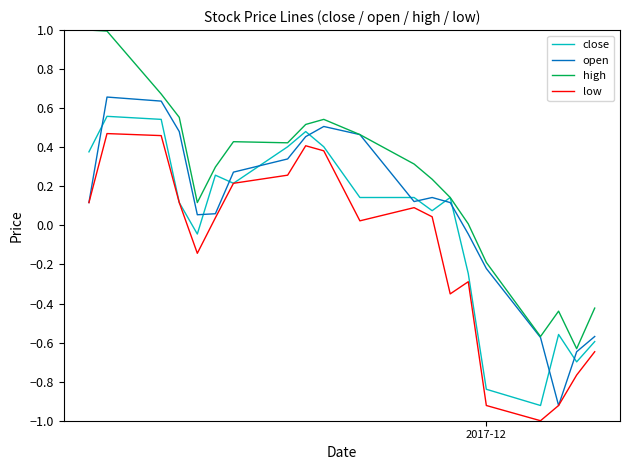

What is the difference between the maximum and second lowest values in the close series?

1.4